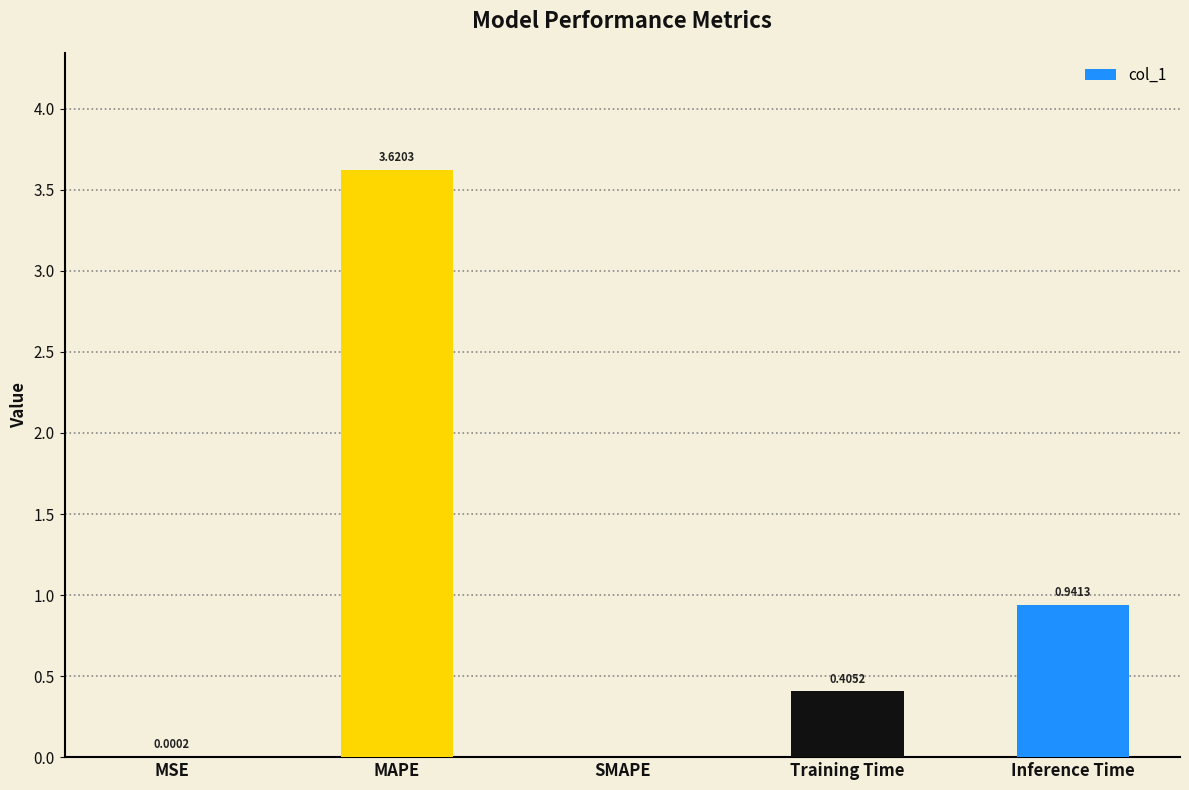

Which has a higher value, MAPE or Training Time?

MAPE